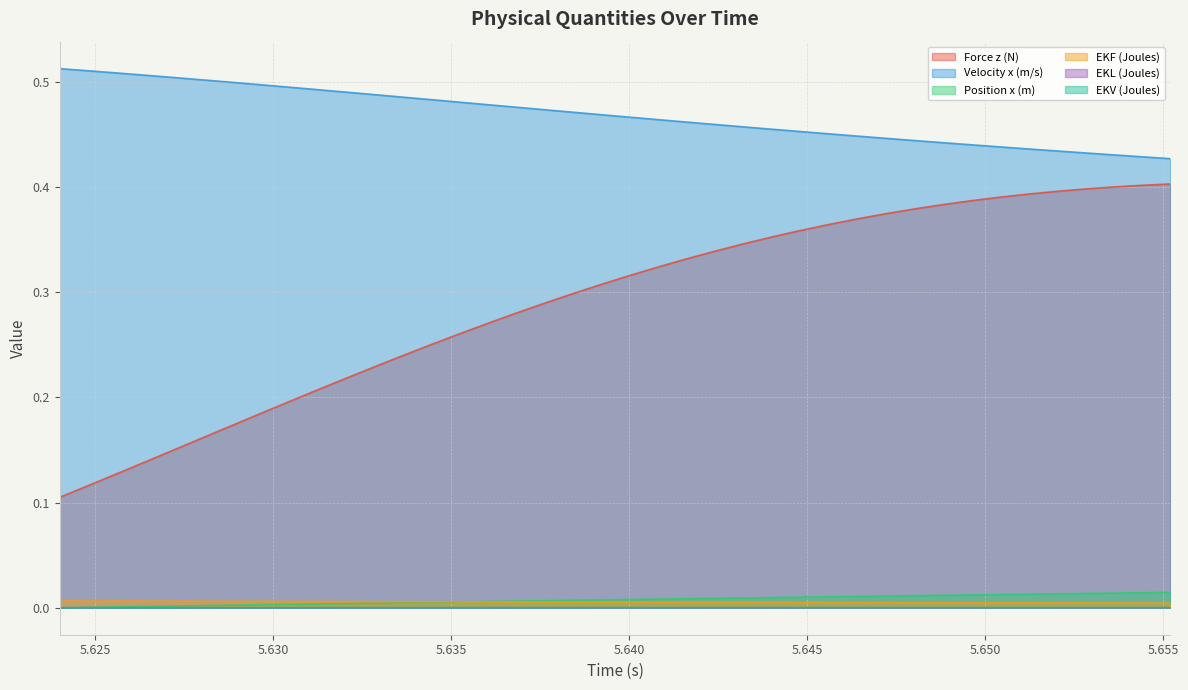

True or false: EKL (Joules) and Velocity x (m/s) intersect in this chart.

False